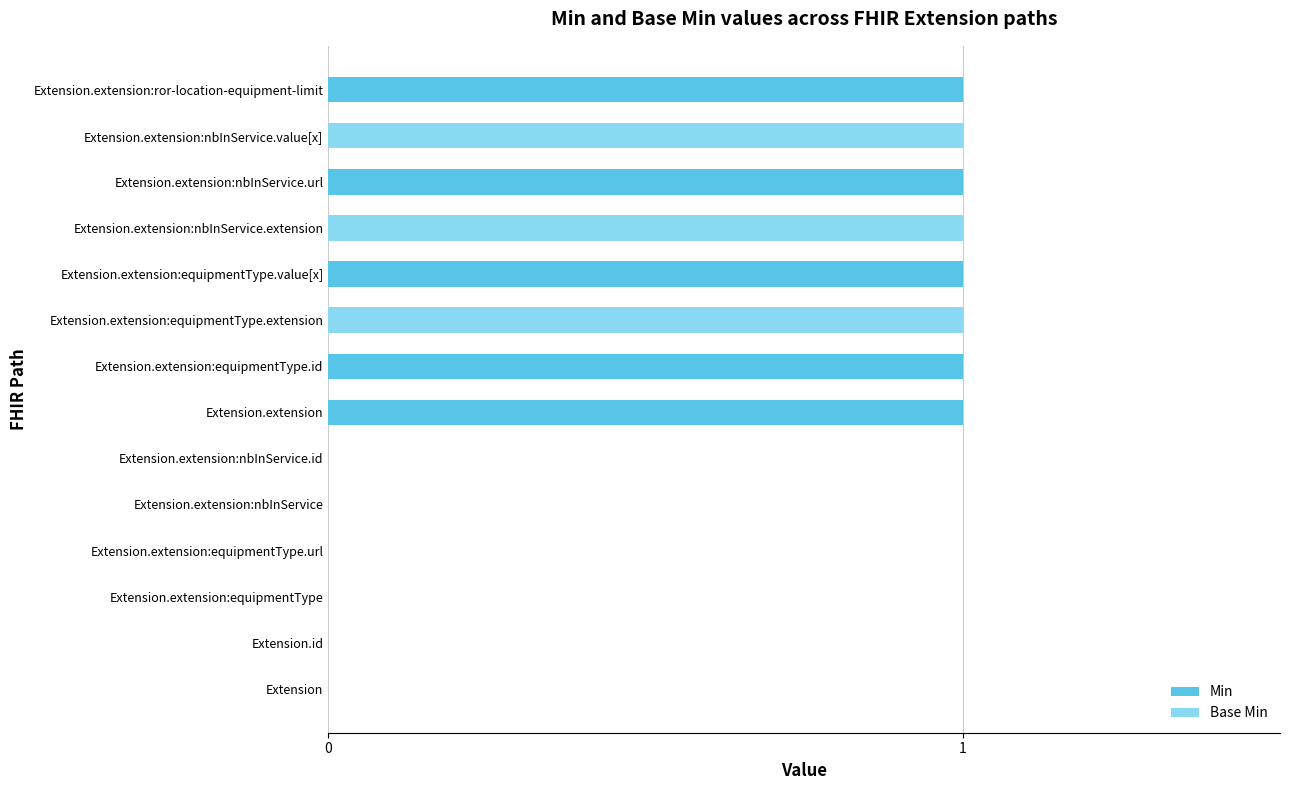

The value of Min at Extension.extension:ror-location-equipment-limit is 2. True or false?

False